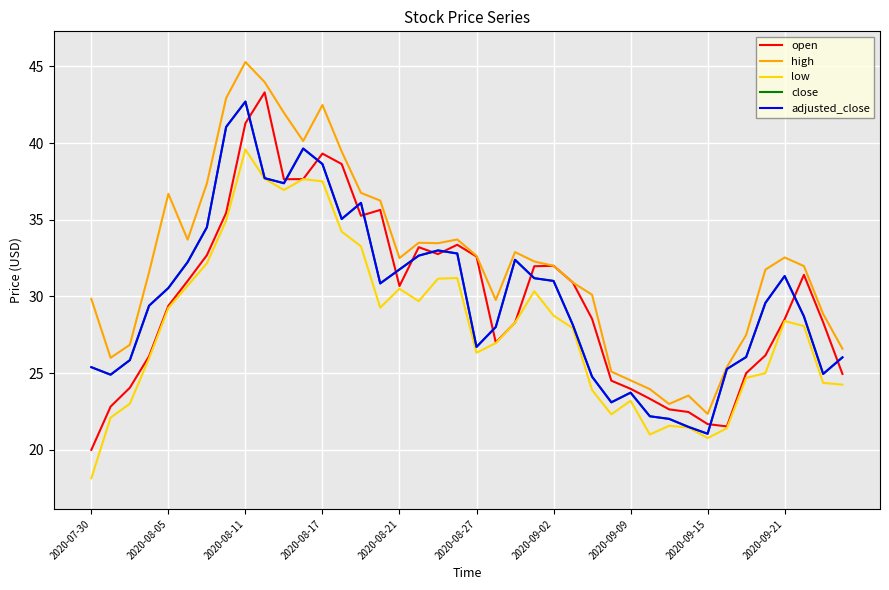

Is this an area chart (filled region under the line)?

No